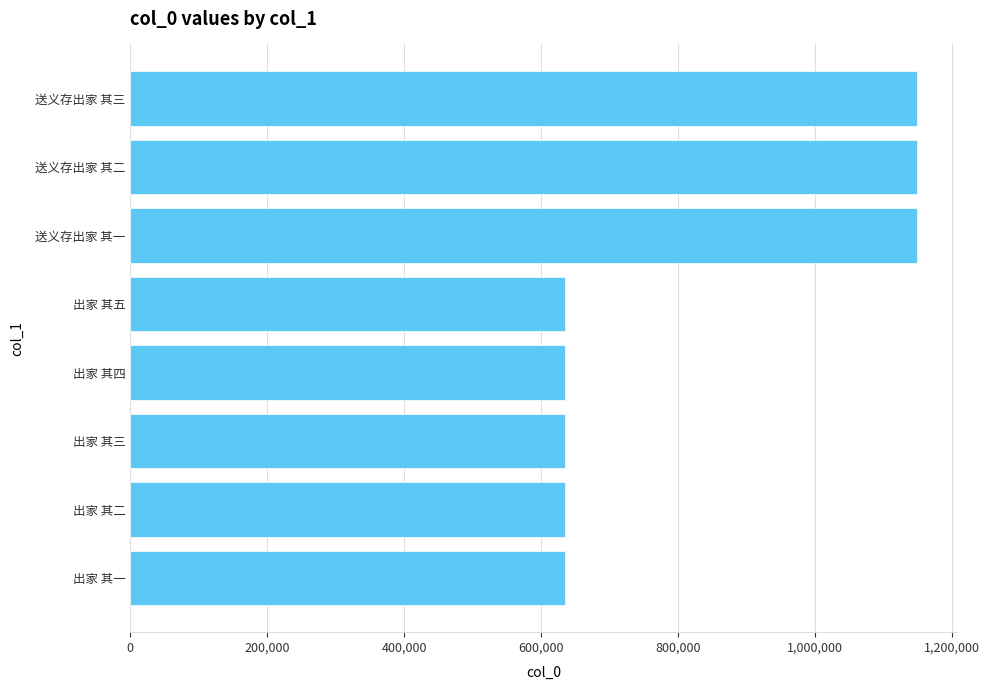

What is the difference between the maximum and second lowest values?

514924